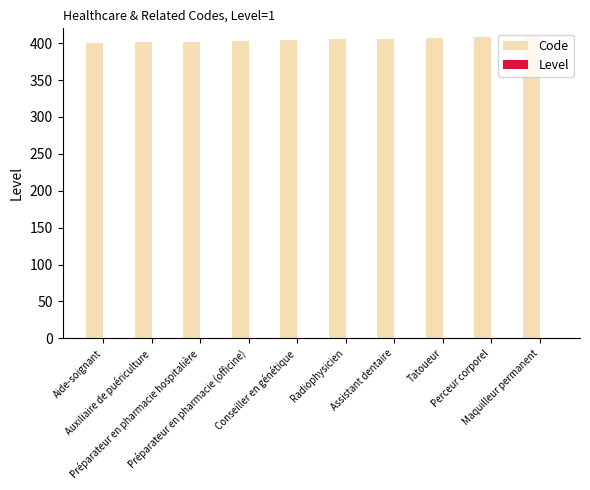

What is the sum of all Code values?

4045